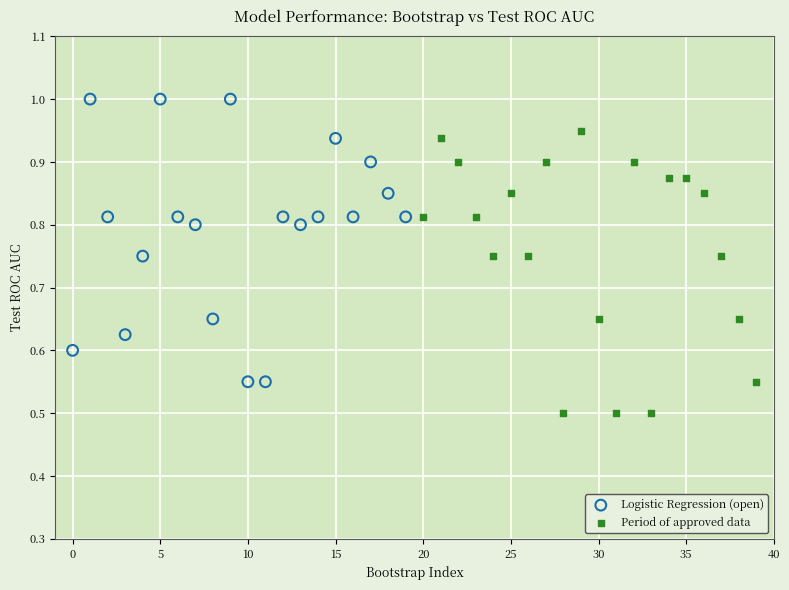

Which series contains the highest Y value?

Logistic Regression (open)